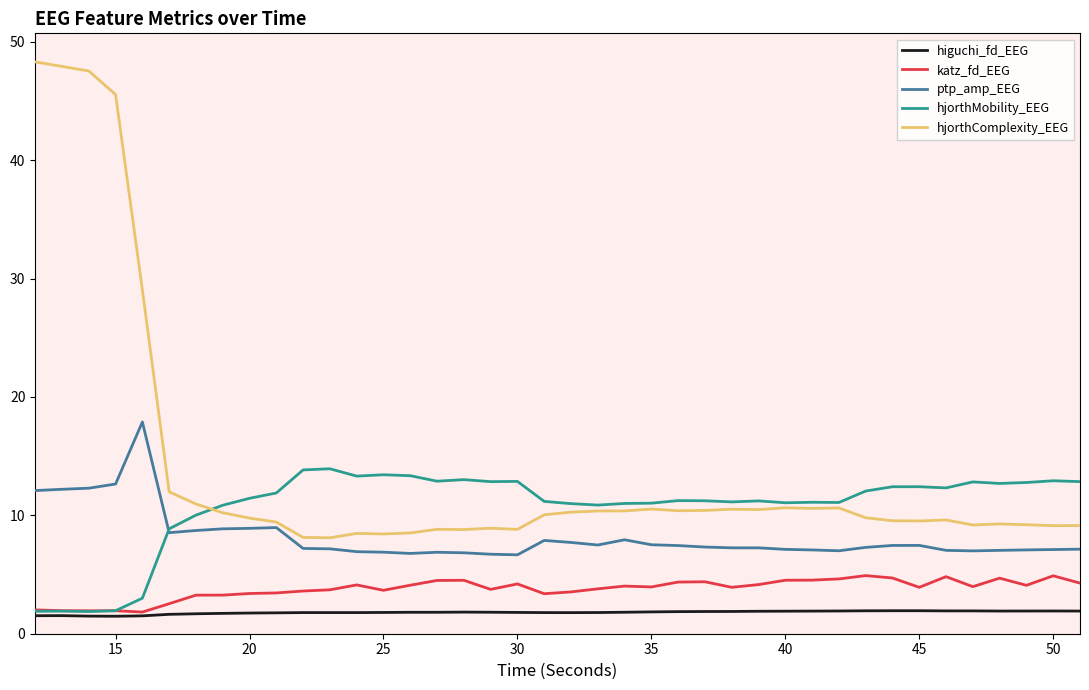

Which series has the largest total across all categories?

hjorthComplexity_EEG